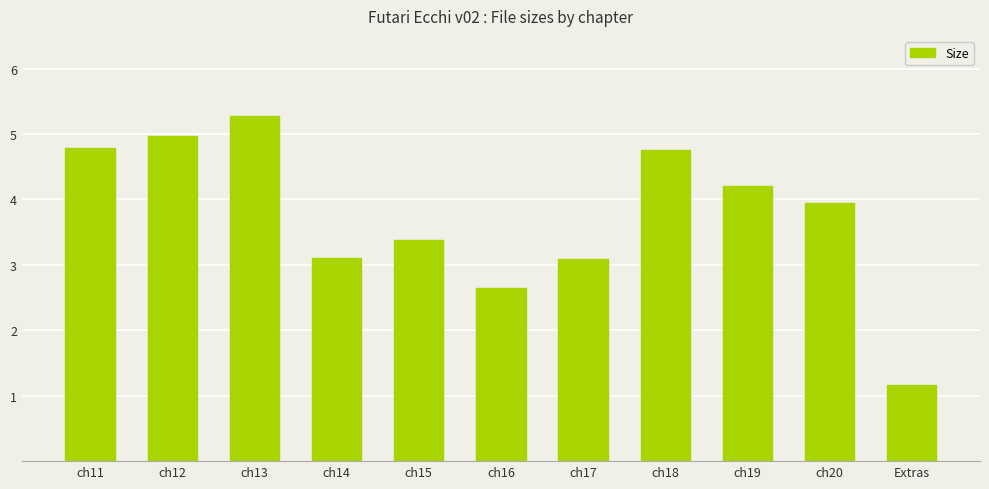

What is the smallest value displayed?

1.2